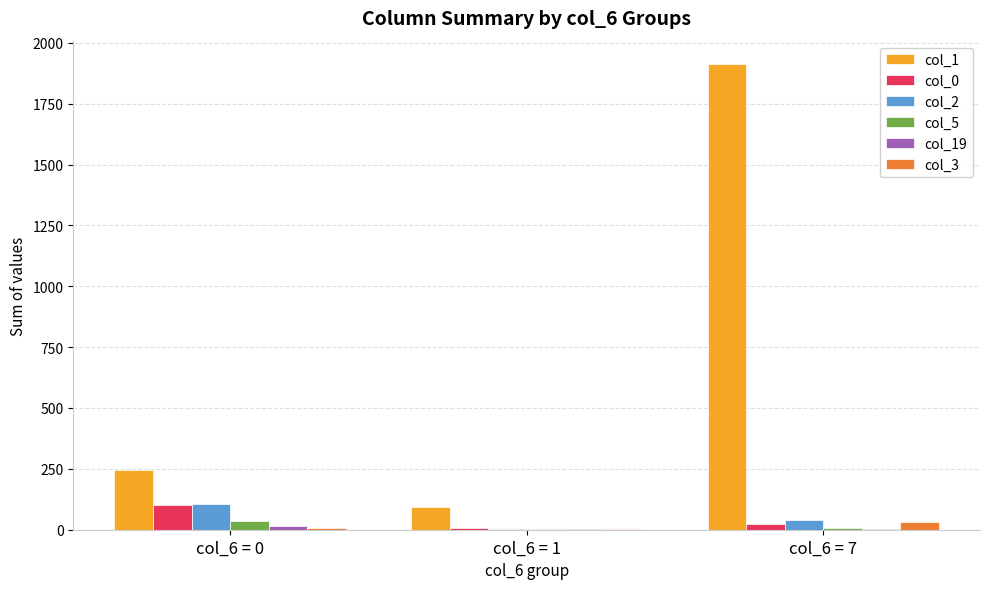

At which label does col_1 reach its peak?

col_6 = 7